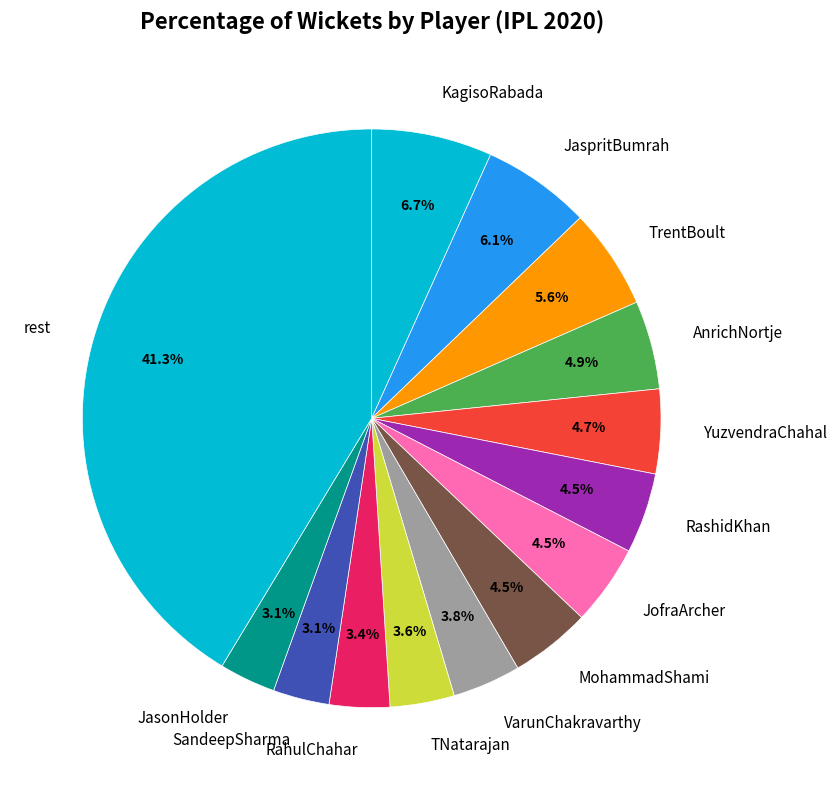

Which slice is the largest?

rest